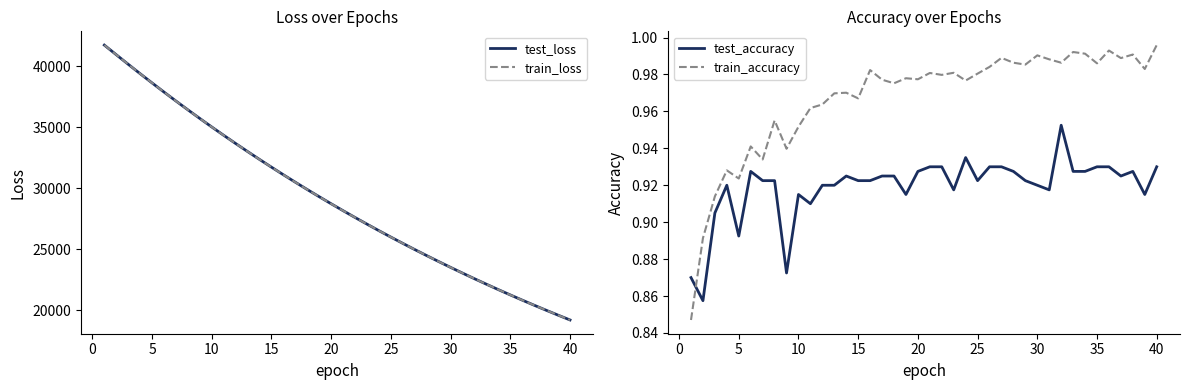

True or false: train_accuracy and test_accuracy intersect in this chart.

True